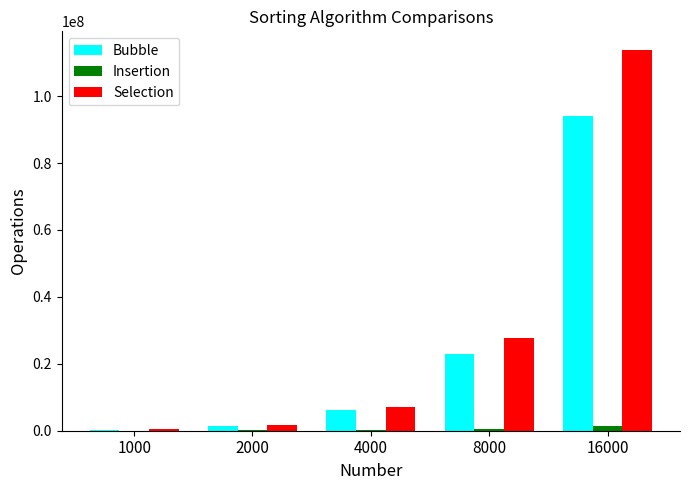

Which series changed the most between 8000 and 16000?

Selection